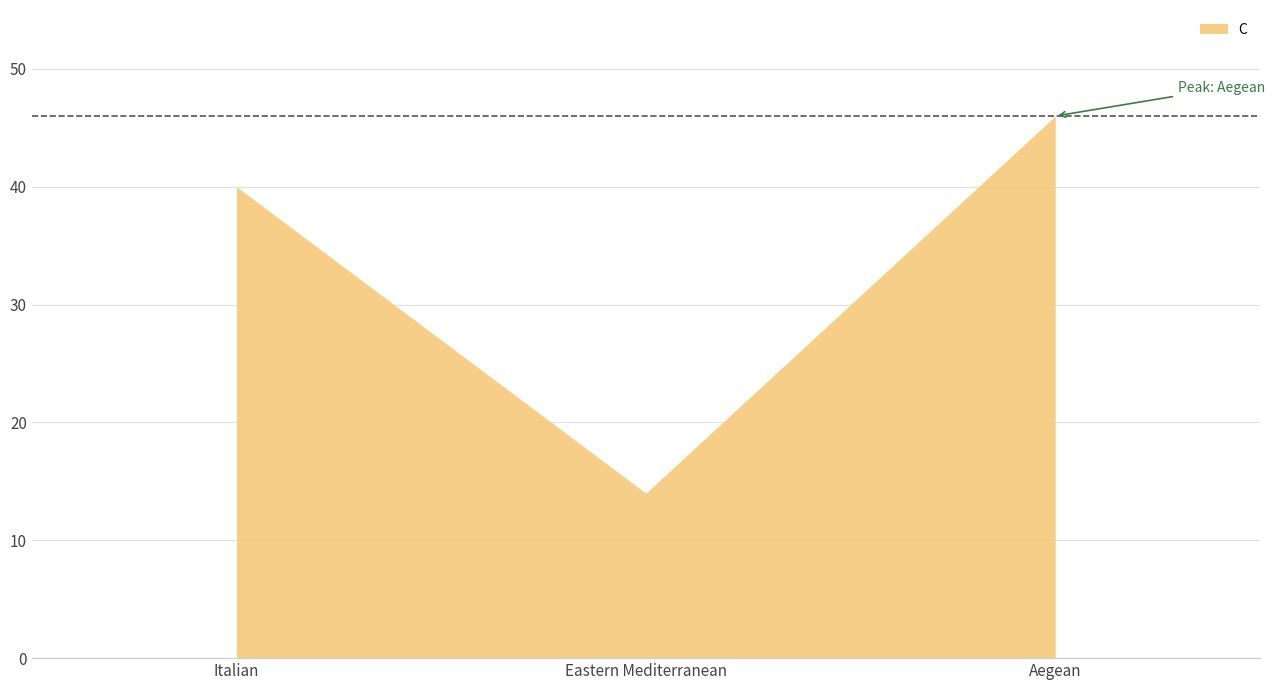

Which has a higher value, Aegean or Eastern Mediterranean?

Aegean